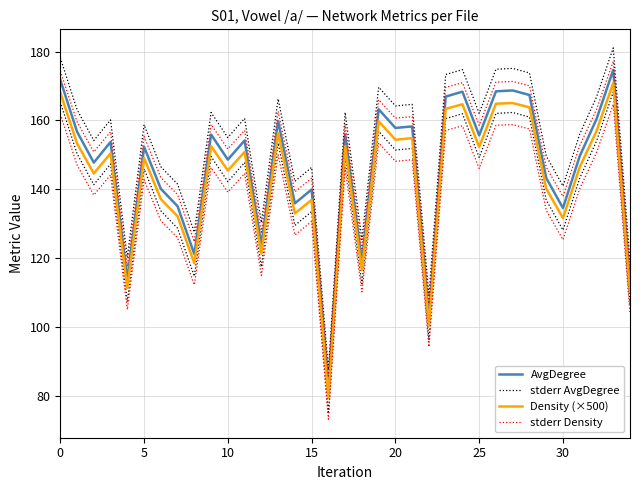

Which label corresponds to the smallest value in the chart?

16